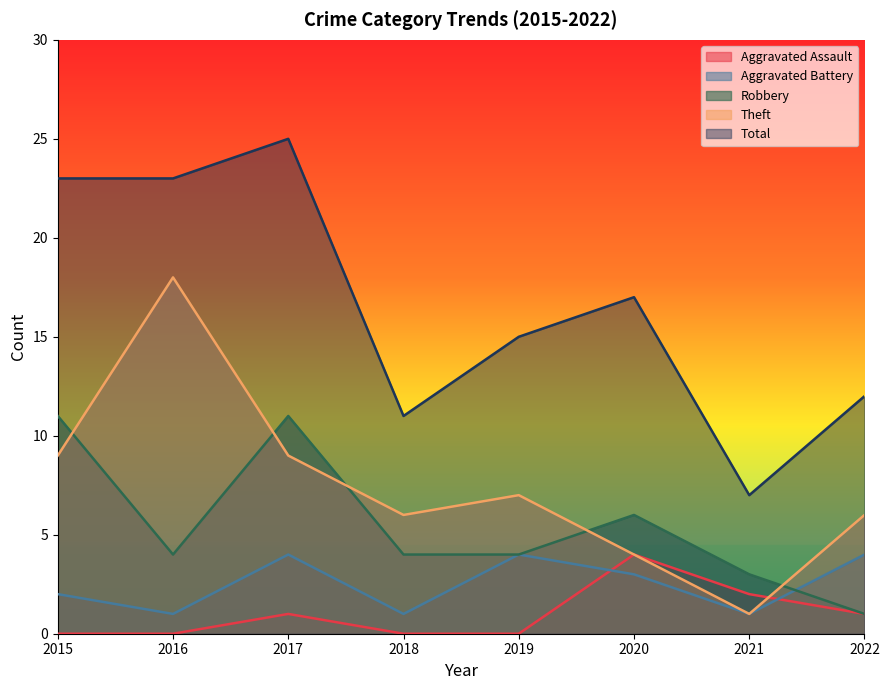

How many lines are shown in the chart?

5